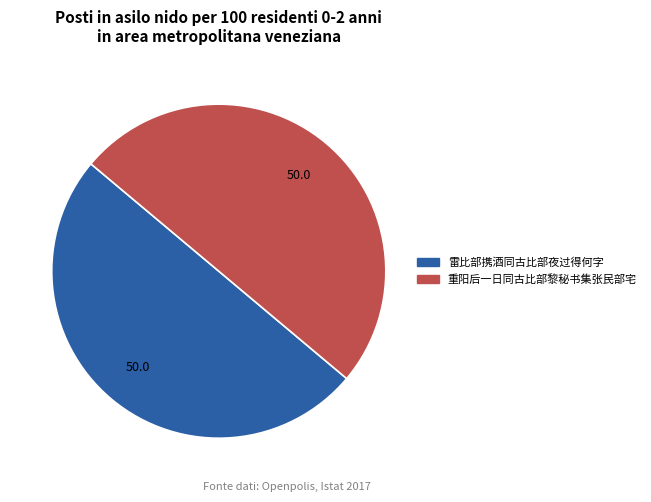

Approximately how many times larger is the value at 雷比部携酒同古比部夜过得何字 compared to 重阳后一日同古比部黎秘书集张民部宅?

1.0